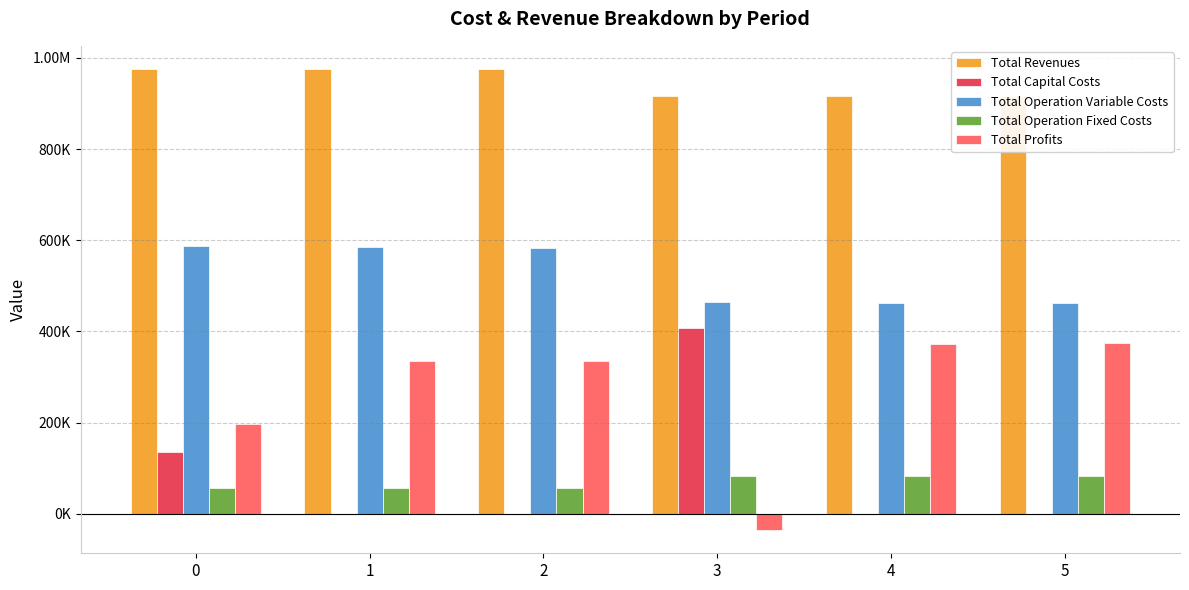

What is the difference between the highest and lowest values at 3?

953603.4